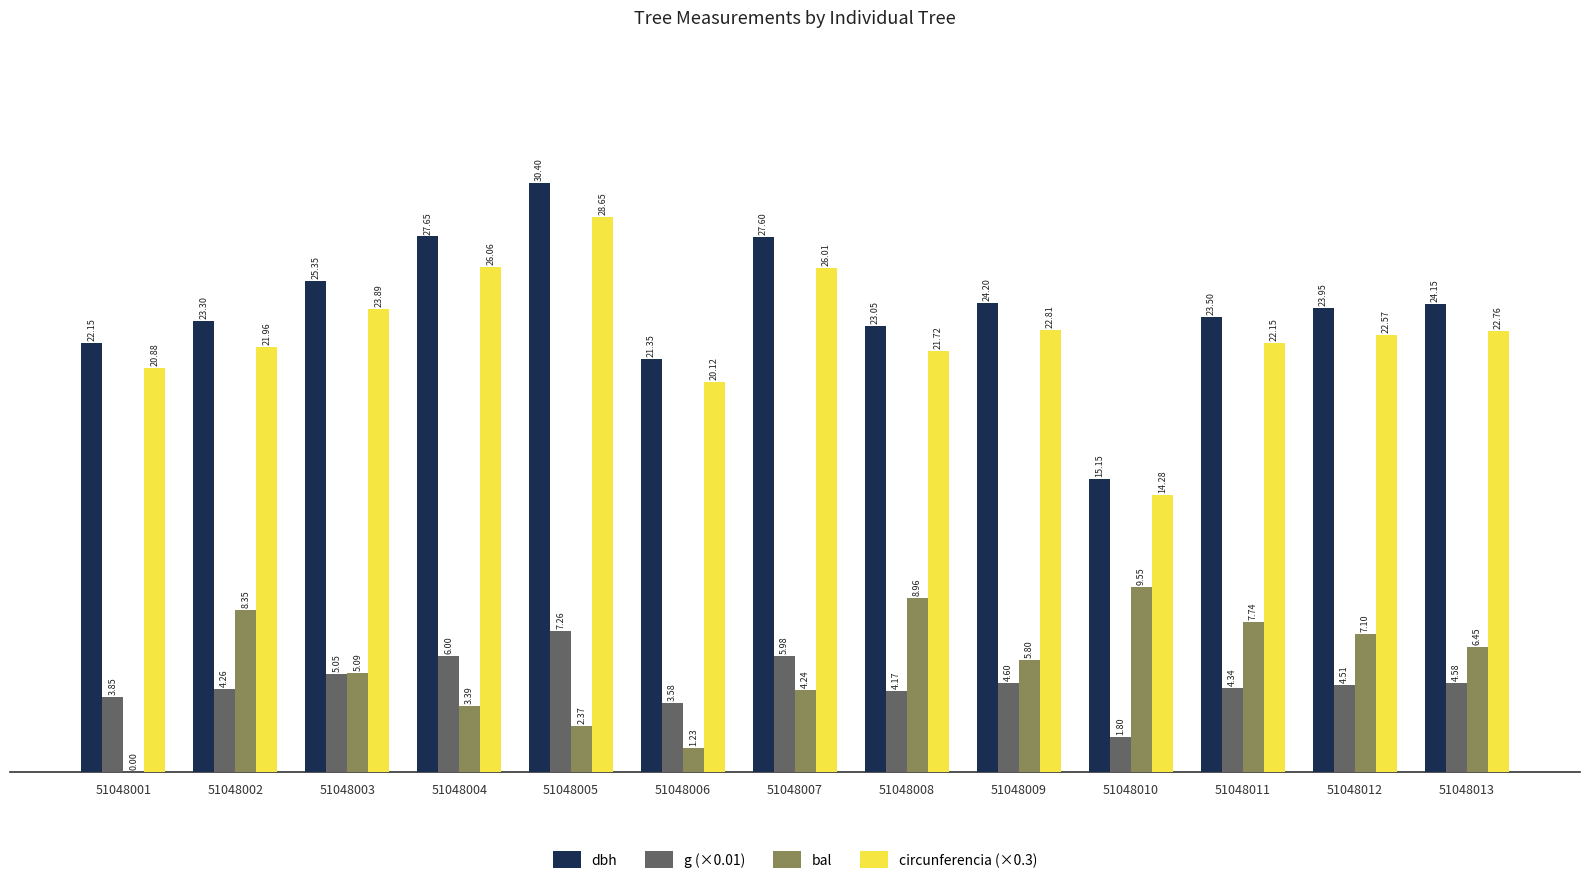

Between 51048008 and 51048011, which series saw the biggest shift?

bal